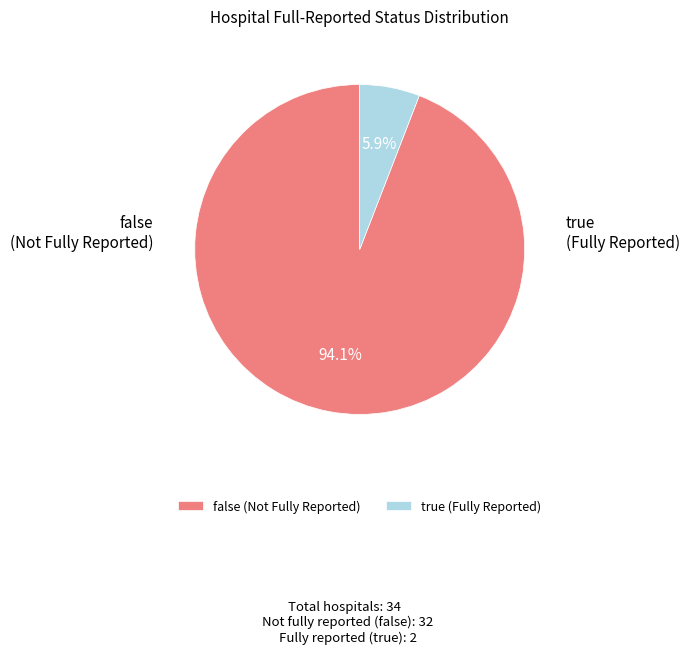

To the nearest percent, what percentage of the pie is true?

6%